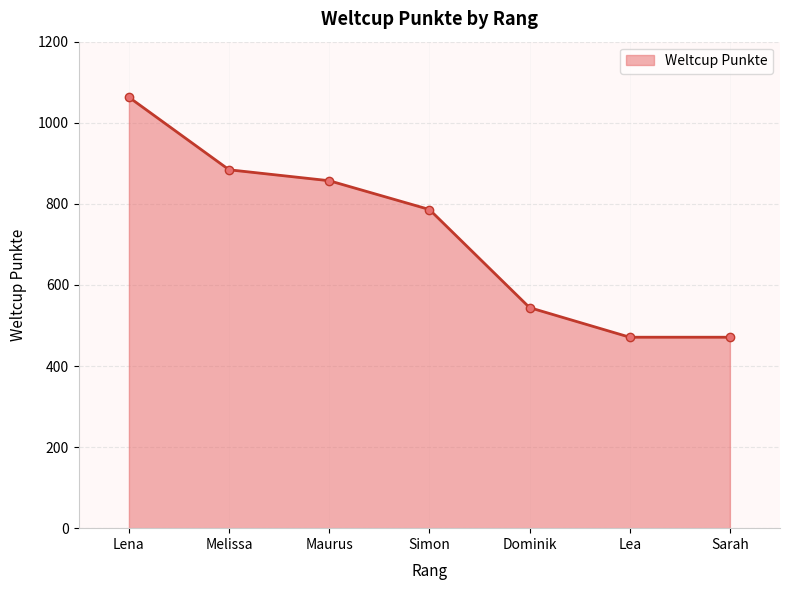

Reading right to left, extract all data points from this chart.

Sarah=471	Lea=471	Dominik=544	Simon=786	Maurus=857	Melissa=884	Lena=1063